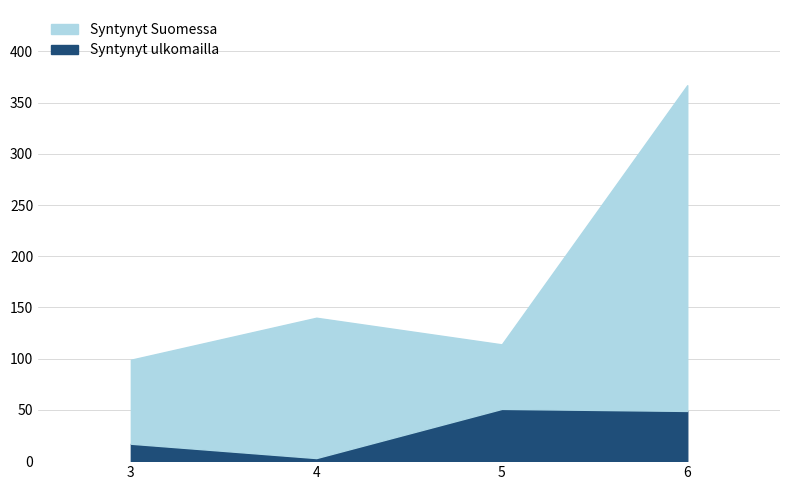

Reading left to right, list all the values displayed in this chart.

1: 0=0	1=0	2=0	3=17	4=3	5=51	6=49	7=0	8=0	9=0
2: 0=0	1=0	2=0	3=31	4=24	5=35	6=110	7=0	8=0	9=0
3: 0=0	1=0	2=0	3=51	4=113	5=28	6=208	7=0	8=0	9=0
4: 0=0	1=0	2=0	3=0	4=0	5=0	6=0	7=0	8=0	9=0
5: 0=0	1=0	2=0	3=0	4=0	5=0	6=0	7=0	8=0	9=0
6: 0=0	1=0	2=0	3=0	4=0	5=0	6=0	7=0	8=0	9=0